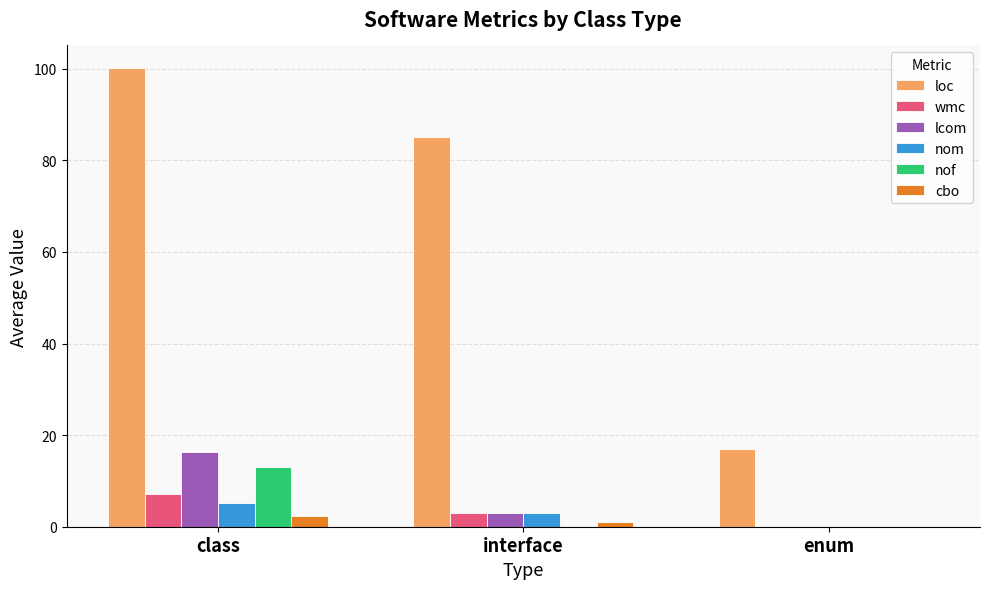

What is the highest value of the wmc series?

7.1